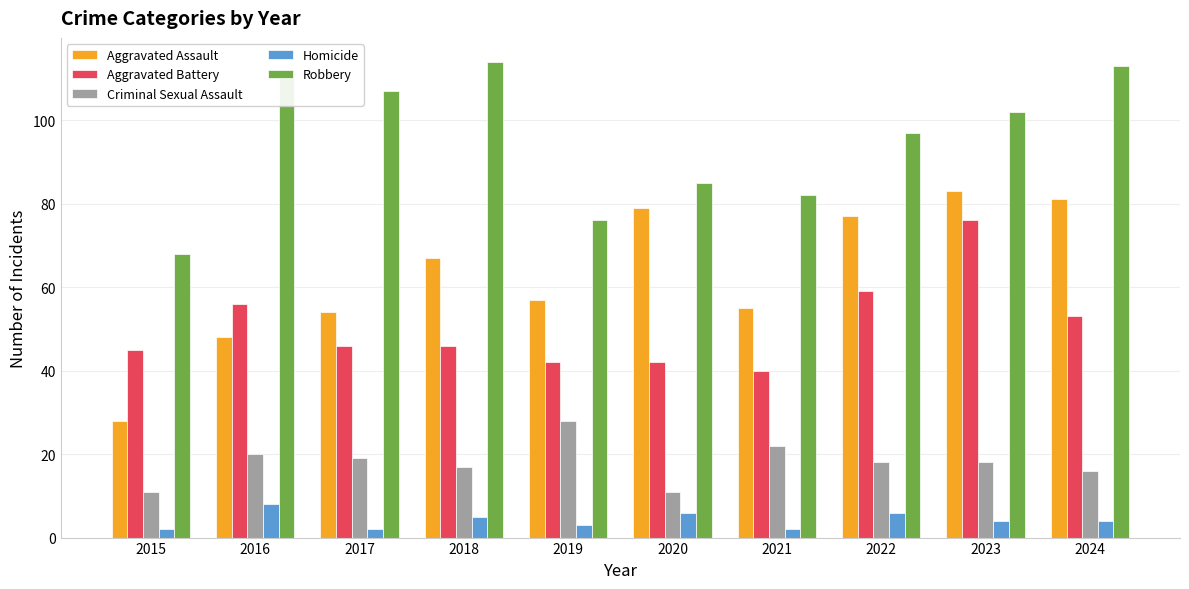

List the series in order of their peak value, lowest first.

Homicide, Criminal Sexual Assault, Aggravated Battery, Aggravated Assault, Robbery